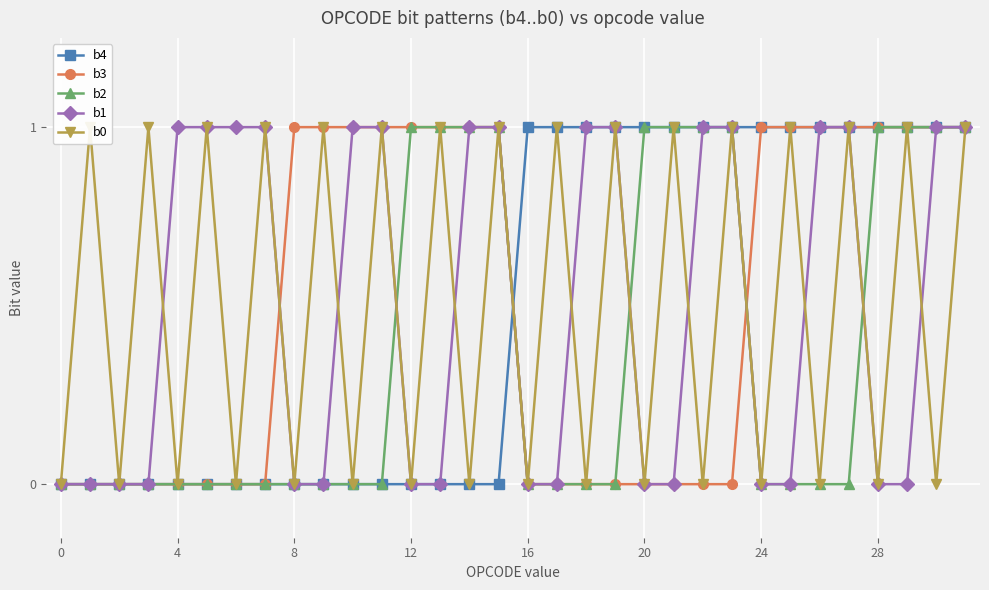

Reading left to right, extract all data points from this chart.

b4: 0	0	0	0	0	0	0	0	0	0	0	0	0	0	0	0	1	1	1	1	1	1	1	1	1	1	1	1	1	1	1	1
b3: 0	0	0	0	0	0	0	0	1	1	1	1	1	1	1	1	0	0	0	0	0	0	0	0	1	1	1	1	1	1	1	1
b2: 0	0	0	0	0	0	0	0	0	0	0	0	1	1	1	1	0	0	0	0	1	1	1	1	0	0	0	0	1	1	1	1
b1: 0	0	0	0	1	1	1	1	0	0	1	1	0	0	1	1	0	0	1	1	0	0	1	1	0	0	1	1	0	0	1	1
b0: 0	1	0	1	0	1	0	1	0	1	0	1	0	1	0	1	0	1	0	1	0	1	0	1	0	1	0	1	0	1	0	1